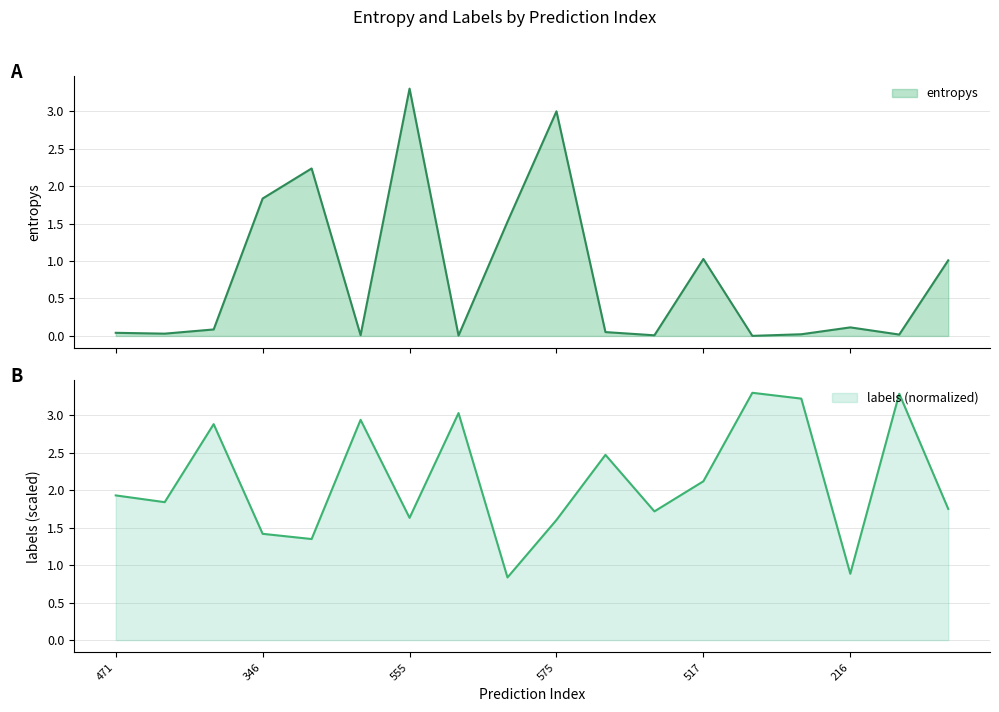

True or false: labels has more than 0 interior local peaks.

True